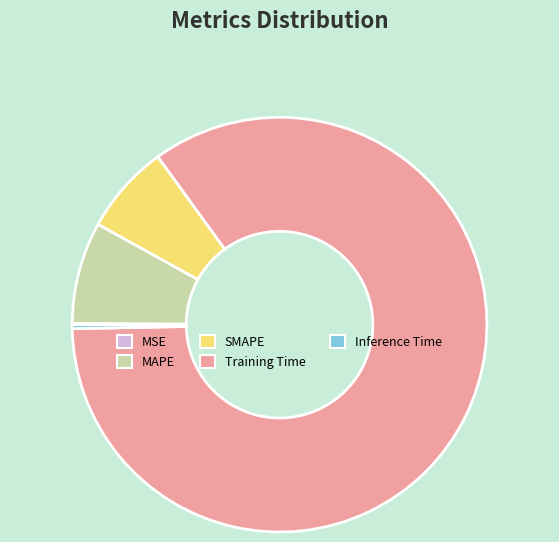

Which slice is the largest?

Training Time